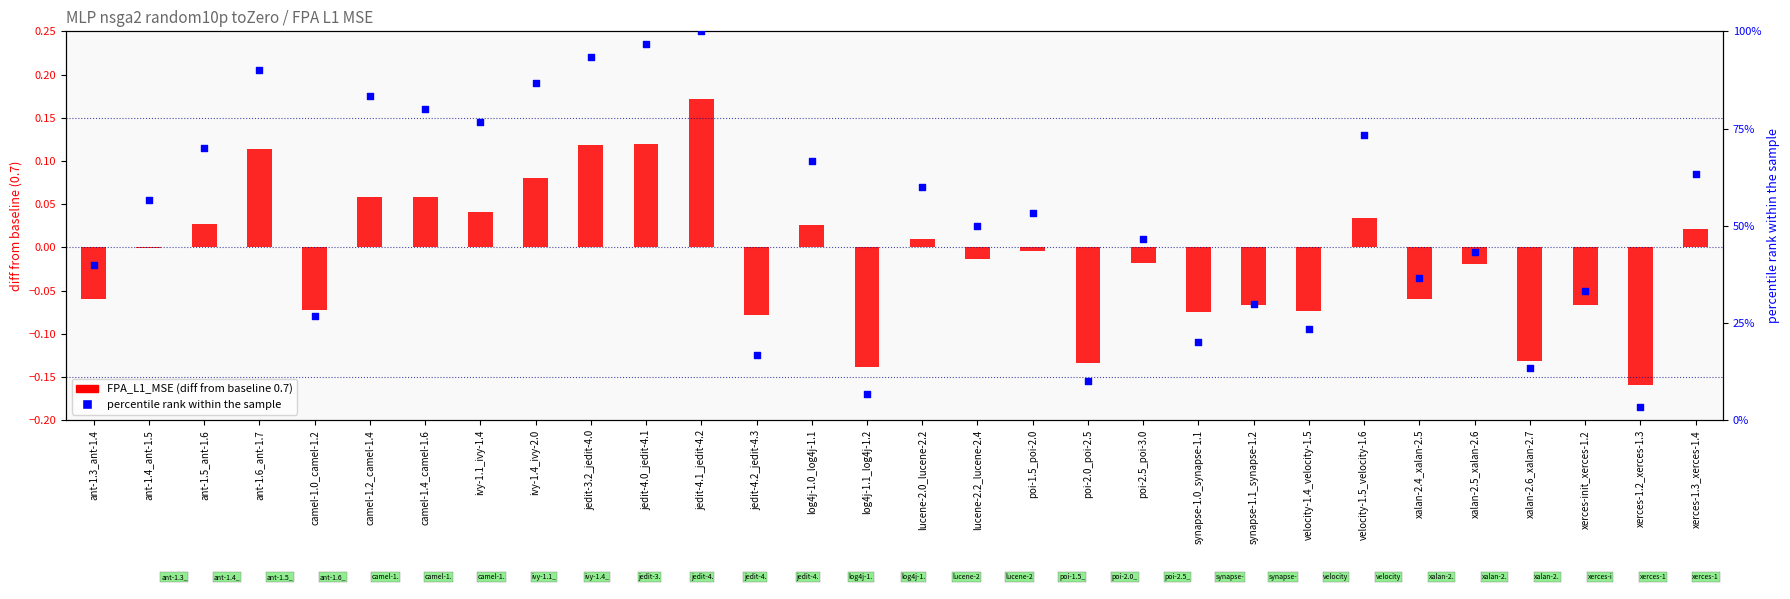

Which series has the largest total across all categories?

percentile rank within the sample